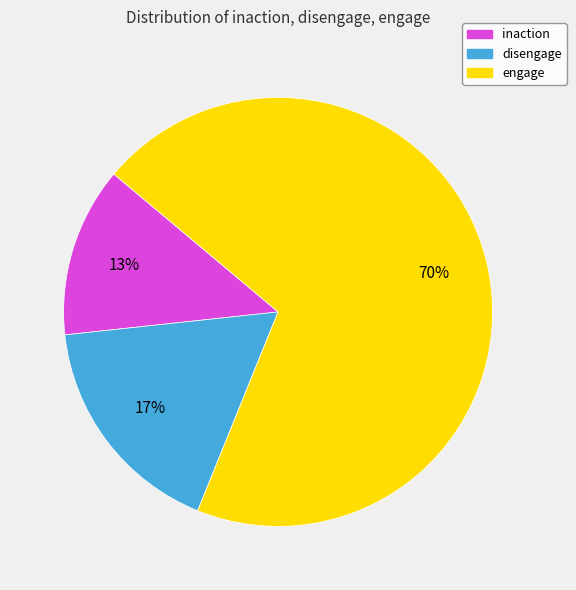

The disengage slice represents 17% of the pie. True or false?

True